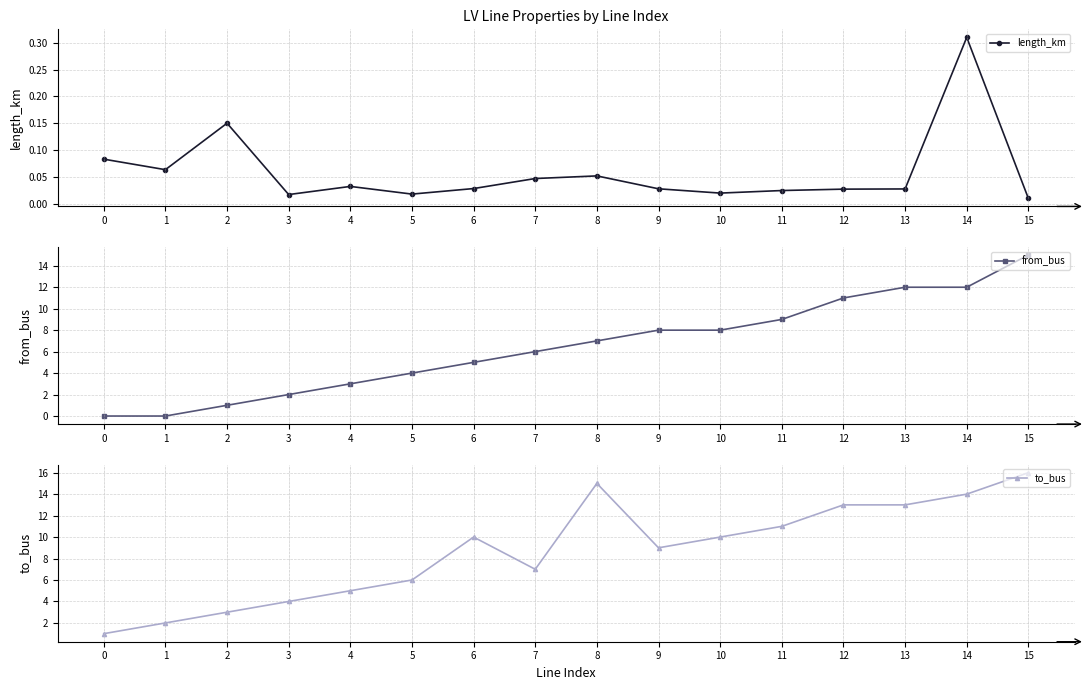

Which has a higher value, 2 or 11?

2